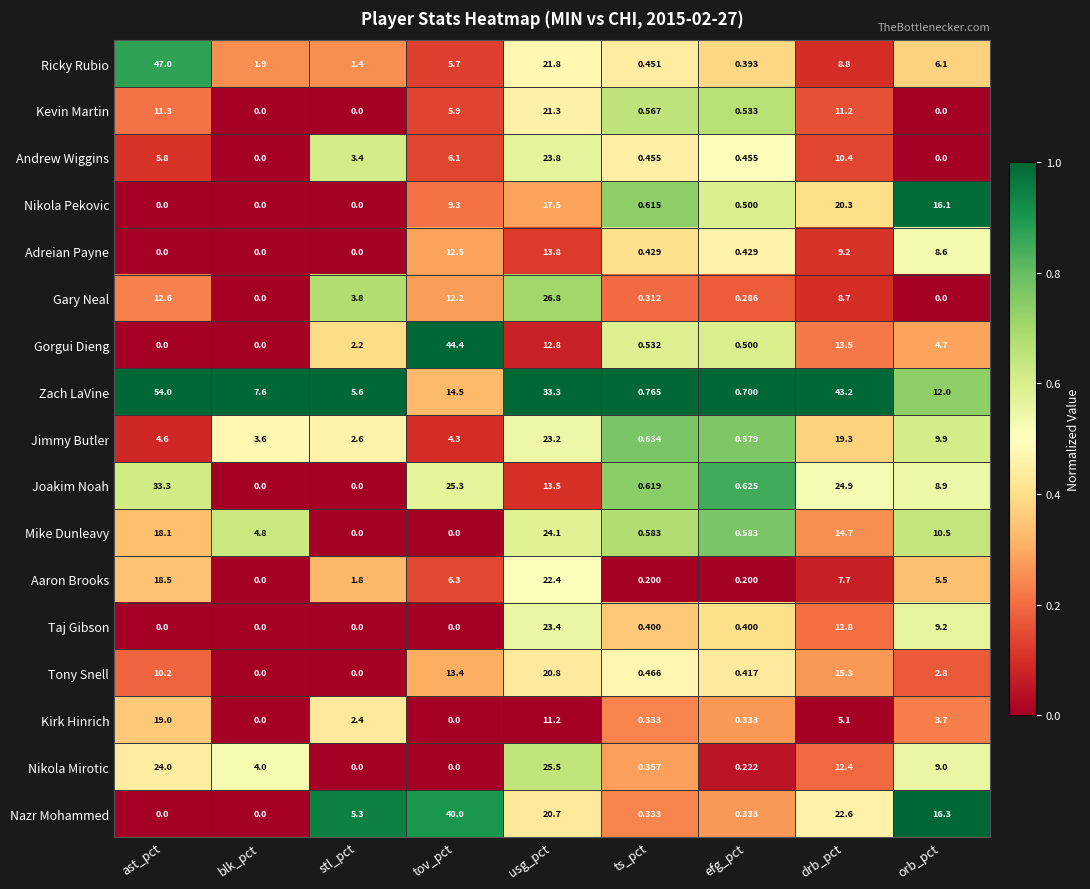

Which category has the highest value in the Joakim Noah series?

ast_pct